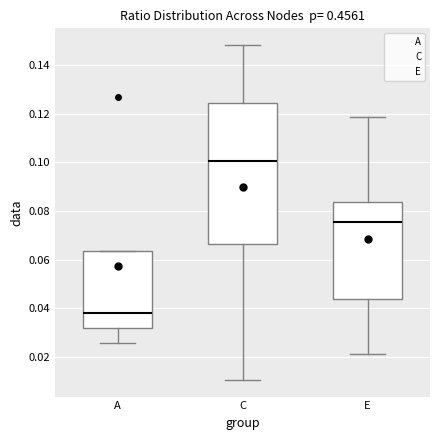

Comparing the boxes themselves (not the whiskers), which one is the tallest?

C